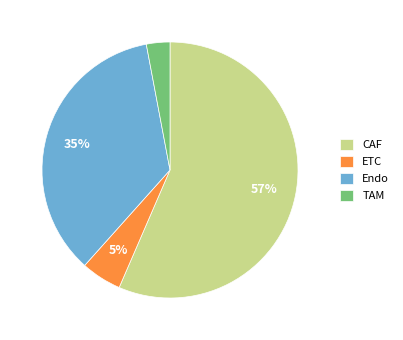

To the nearest percent, what is the difference between the largest and smallest slice percentages?

54%